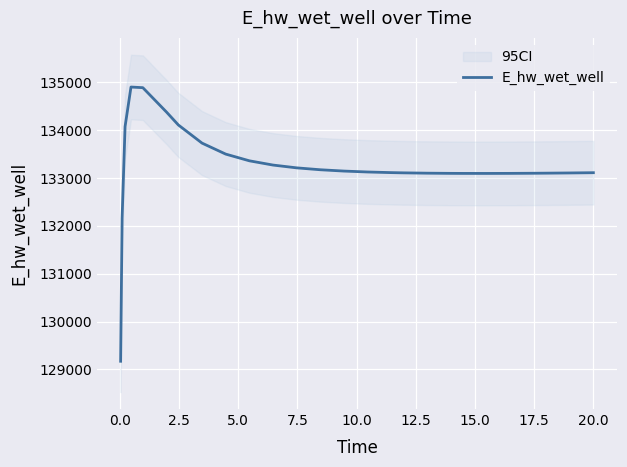

Count the number of categories in the chart.

27